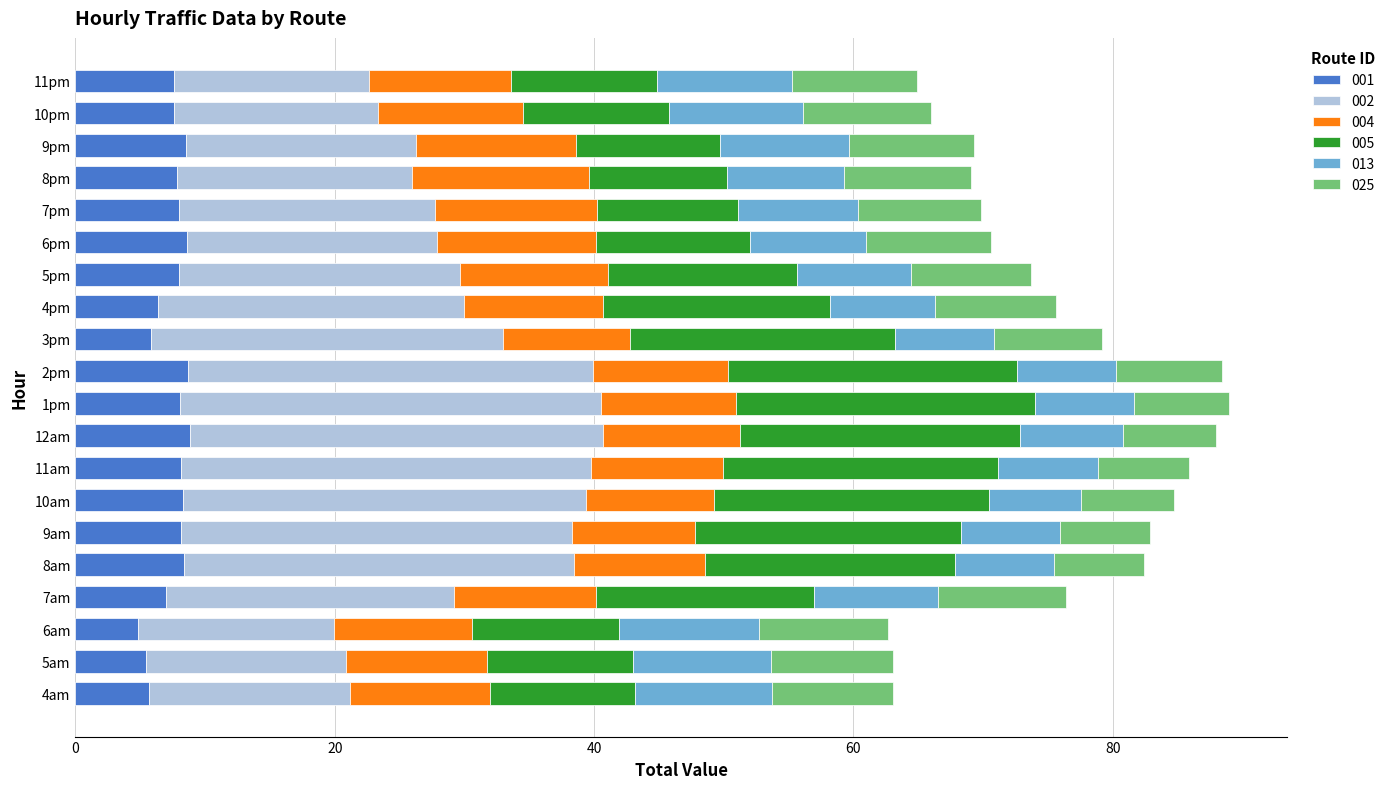

Is it true that 001 equals 8.2 at 11am?

True